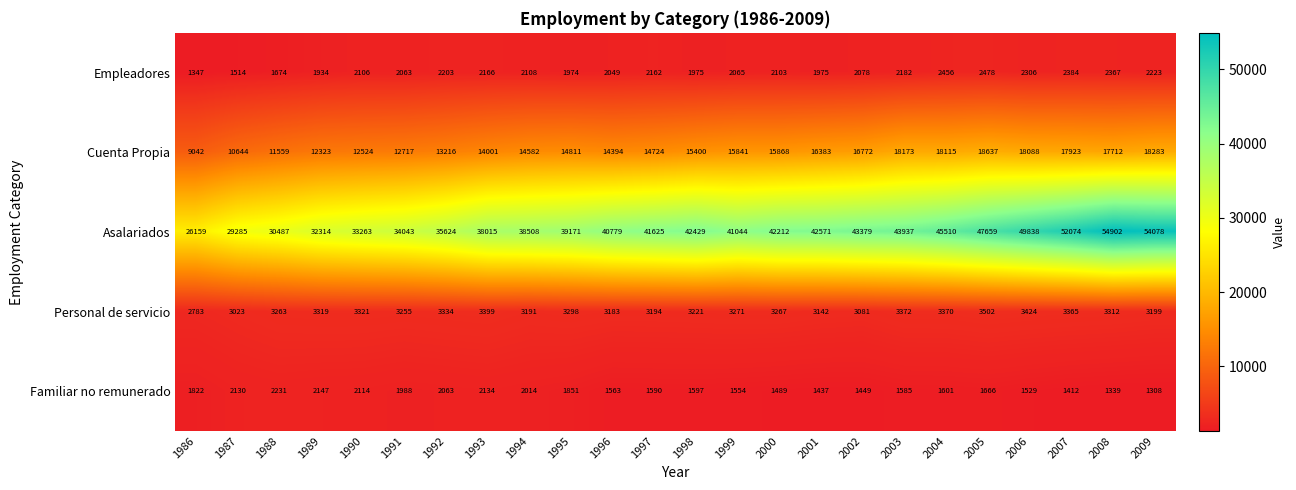

What is the average value of the Cuenta Propia series?

15072